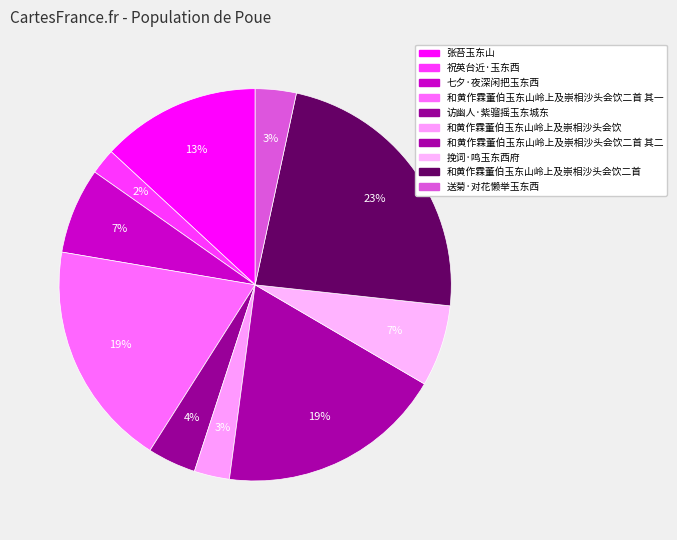

To the nearest percent, what is the average slice percentage?

10%